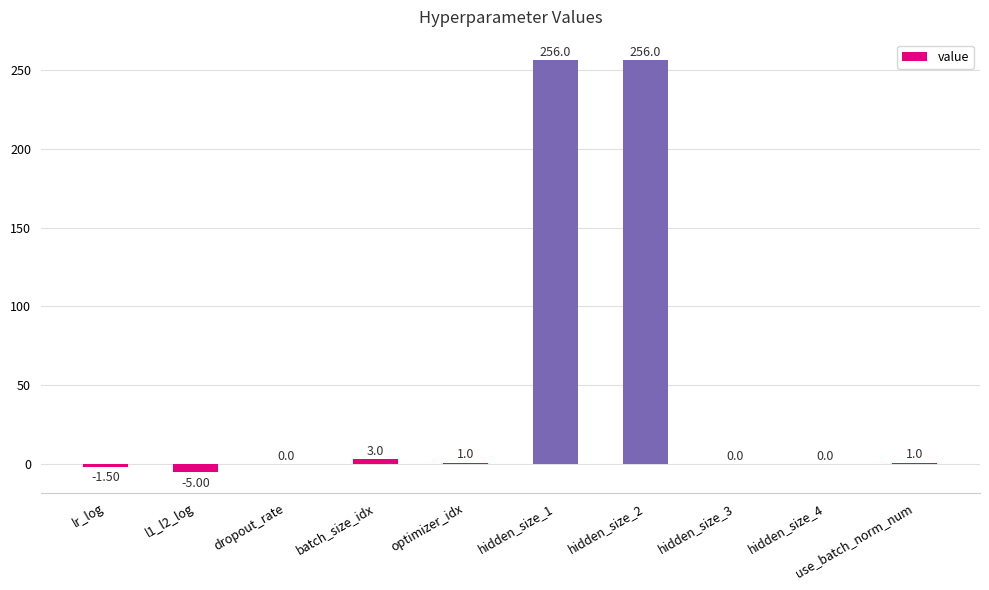

How many data points does each series have?

10